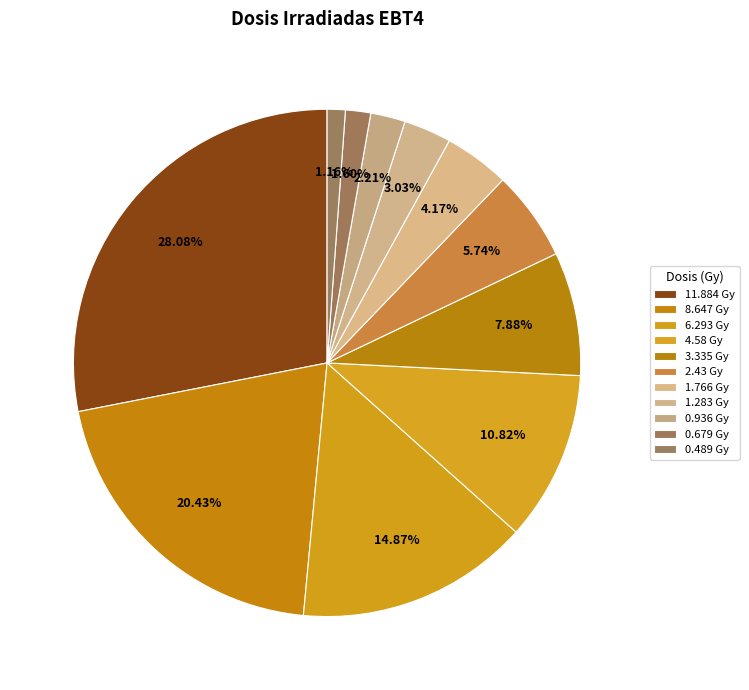

The 1.283 slice represents 3% of the pie. True or false?

True